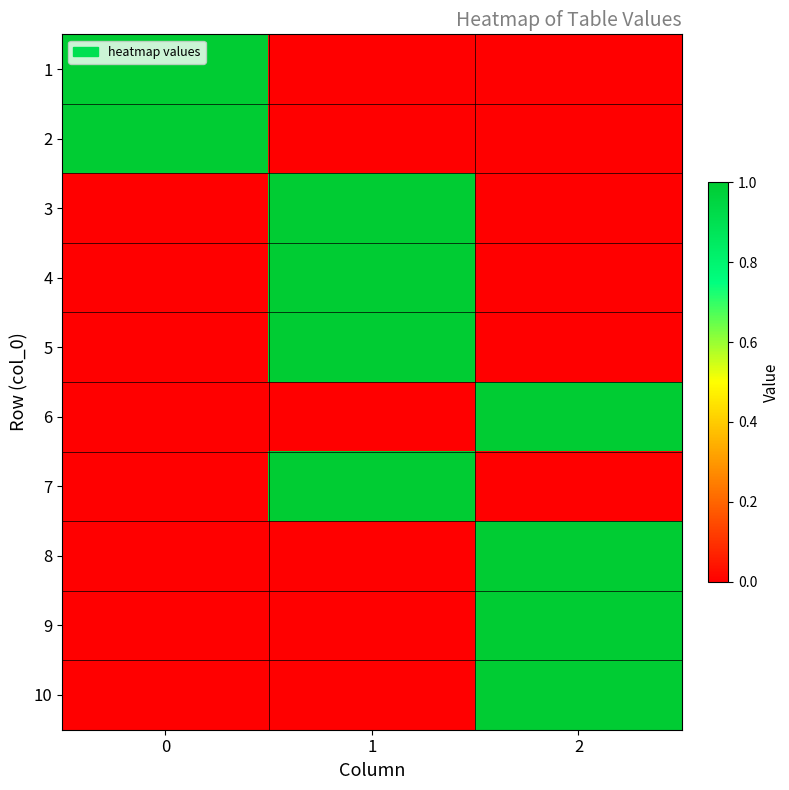

What is the total value across all series at 2?

4